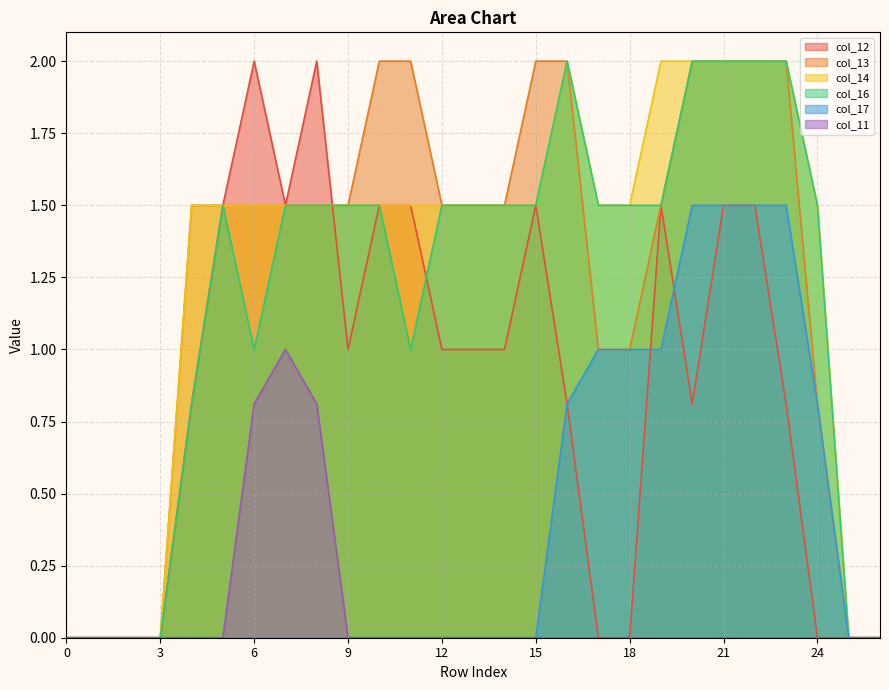

Reading left to right, list all the values displayed in this chart.

col_12: 0.0	0.0	0.0	0.0	0.8	1.5	2.0	1.5	2.0	1.0	1.5	1.5	1.0	1.0	1.0	1.5	0.8	0.0	0.0	1.5	0.8	1.5	1.5	0.8	0.0	0.0	0.0
col_13: 0.0	0.0	0.0	0.0	1.5	1.5	1.5	1.5	1.5	1.5	2.0	2.0	1.5	1.5	1.5	2.0	2.0	1.0	1.0	1.5	2.0	2.0	2.0	2.0	0.8	0.0	0.0
col_14: 0.0	0.0	0.0	0.0	1.5	1.5	1.5	1.5	1.5	1.5	1.5	1.5	1.5	1.5	1.5	1.5	2.0	1.5	1.5	2.0	2.0	2.0	2.0	2.0	1.5	0.0	0.0
col_16: 0.0	0.0	0.0	0.0	0.8	1.5	1.0	1.5	1.5	1.5	1.5	1.0	1.5	1.5	1.5	1.5	2.0	1.5	1.5	1.5	2.0	2.0	2.0	2.0	1.5	0.0	0.0
col_17: 0.0	0.0	0.0	0.0	0.0	0.0	0.0	0.0	0.0	0.0	0.0	0.0	0.0	0.0	0.0	0.0	0.8	1.0	1.0	1.0	1.5	1.5	1.5	1.5	0.8	0.0	0.0
col_11: 0.0	0.0	0.0	0.0	0.0	0.0	0.8	1.0	0.8	0.0	0.0	0.0	0.0	0.0	0.0	0.0	0.0	0.0	0.0	0.0	0.0	0.0	0.0	0.0	0.0	0.0	0.0